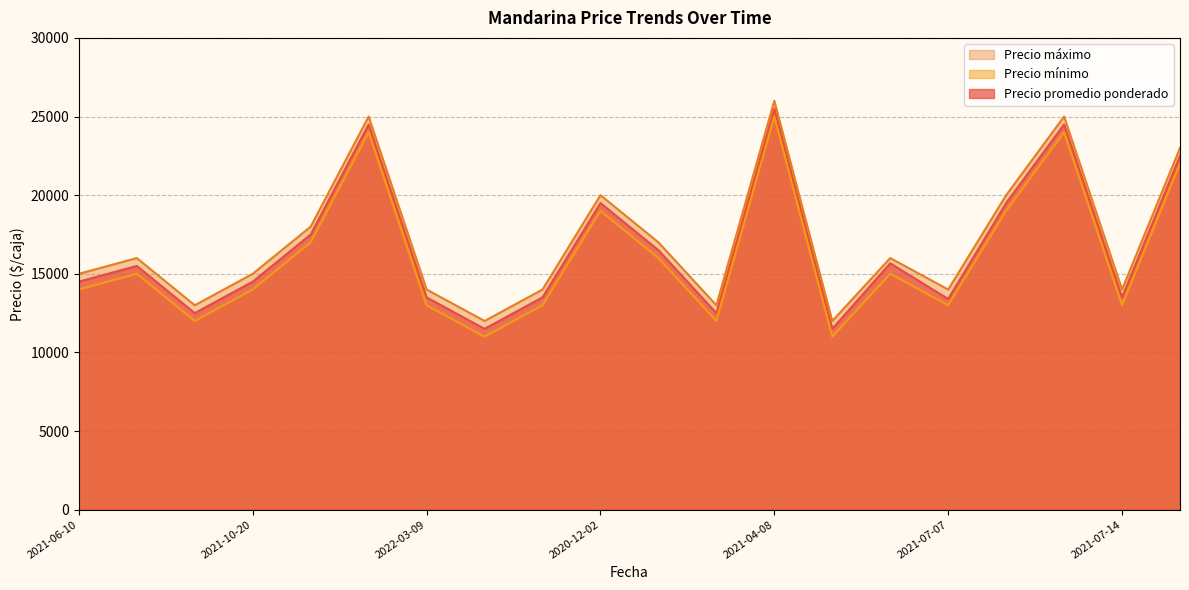

Is it true that Precio promedio ponderado equals 9699 at 2021-04-08?

False